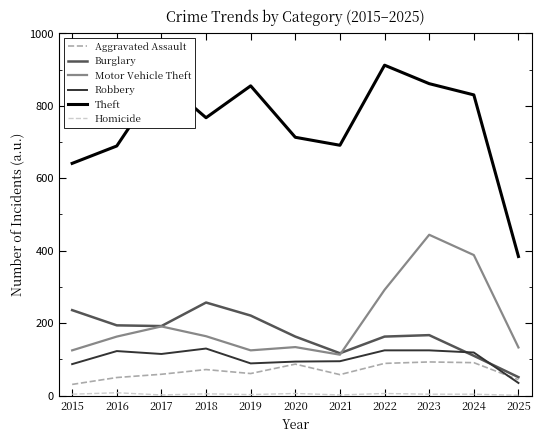

True or false: Theft and Aggravated Assault intersect in this chart.

False